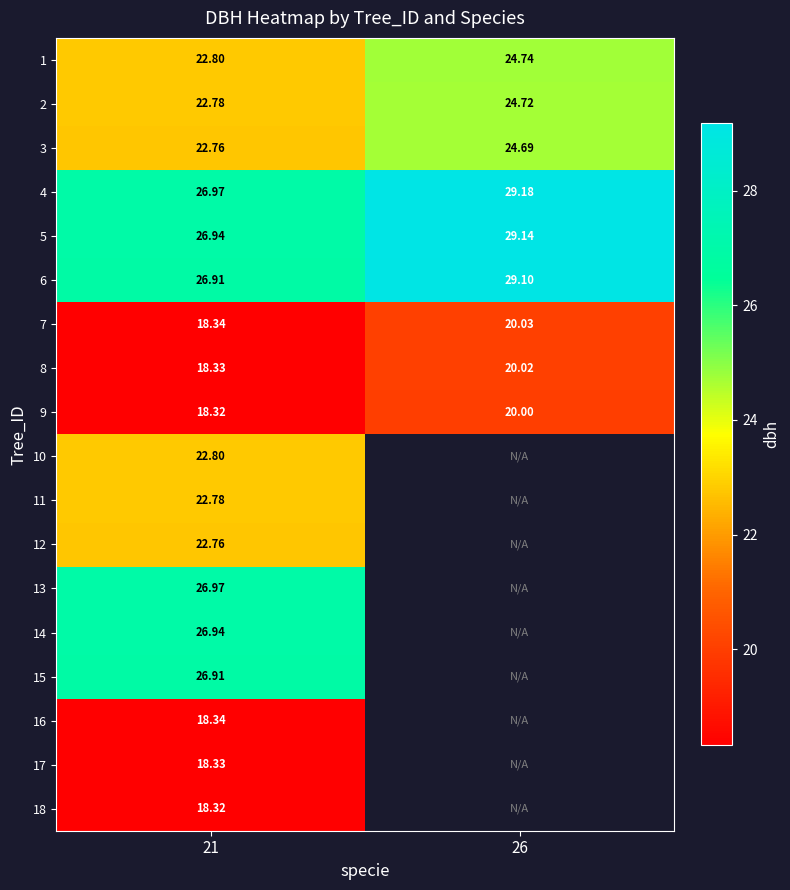

How many values in the 3 series are below 24?

1